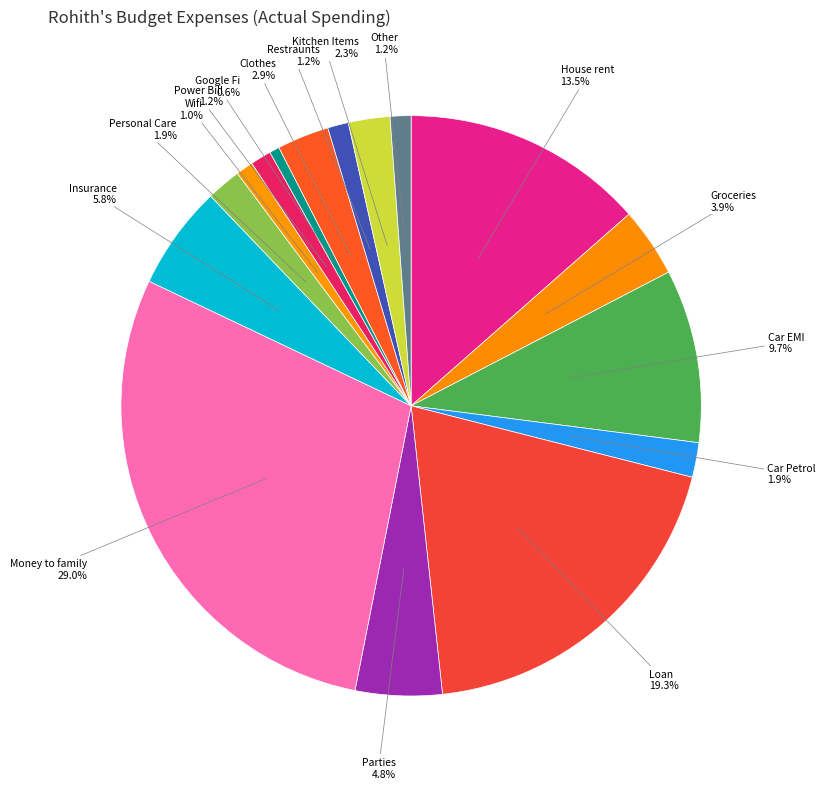

What percentage is NOT represented by Personal Care?

98.1%